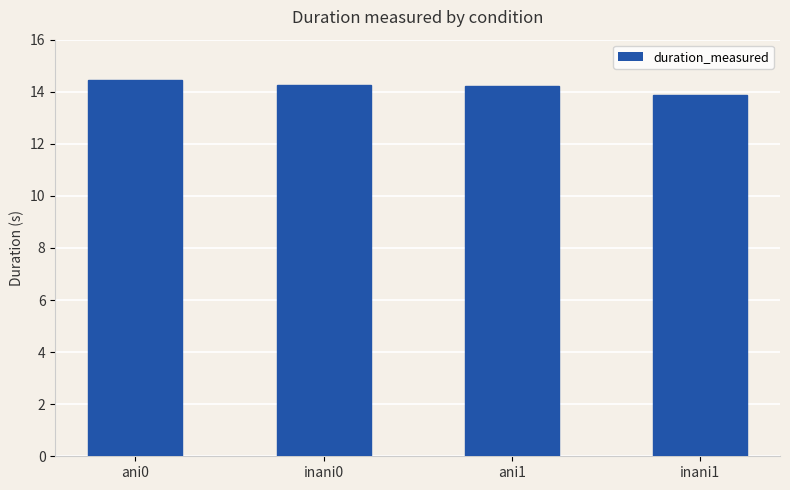

What is the approximate value at ani0?

14.4